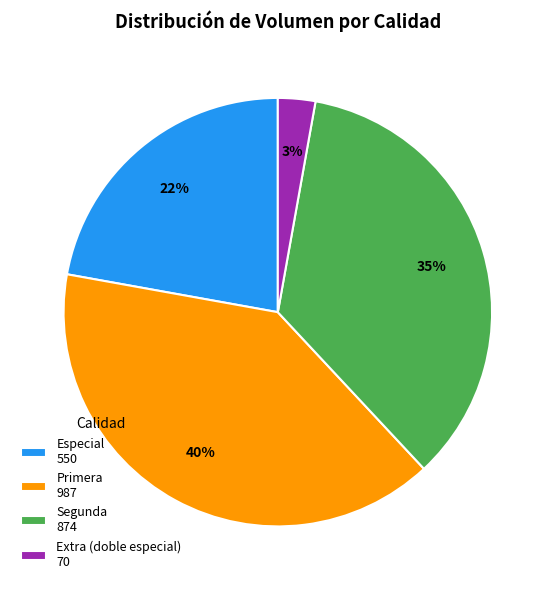

What is the ratio of the value at Especial 550 to the value at Primera 987?

0.6